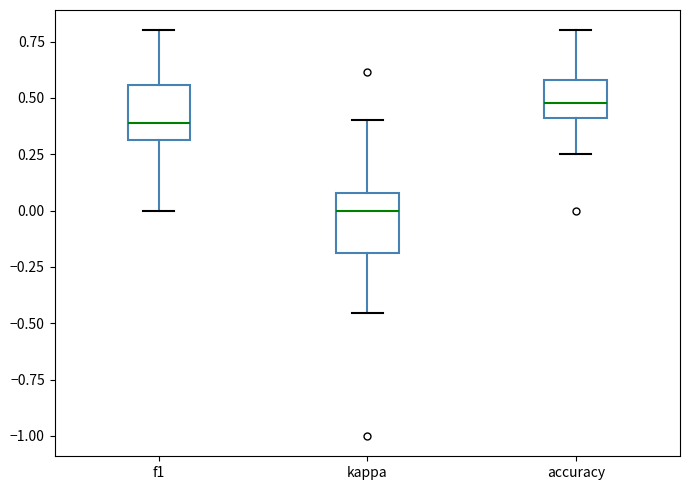

Reading left to right, read every box against the y-axis: the position of its median line, the range the box covers, and the ends of its whiskers. The values are not printed on the chart, so give them approximately, as read against the axis.

f1: median 0.40, box 0.30 to 0.55, whiskers 0.00 to 0.80
kappa: median 0.00, box -0.20 to 0.10, whiskers -0.45 to 0.40
accuracy: median 0.50, box 0.40 to 0.60, whiskers 0.25 to 0.80